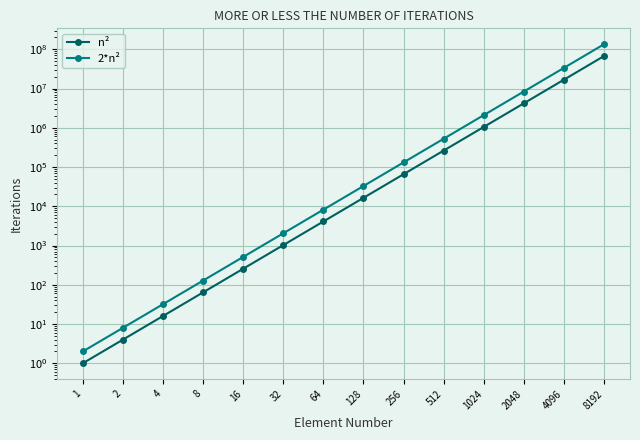

True or false: n² and 2*n² cross at least once.

False